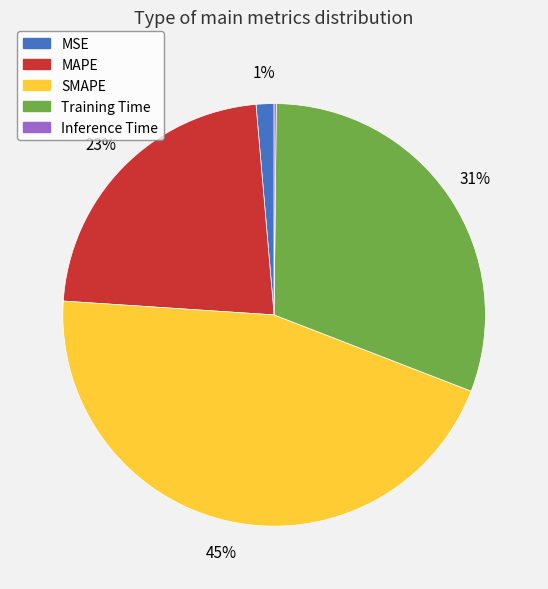

Which category has the biggest portion of the pie?

SMAPE